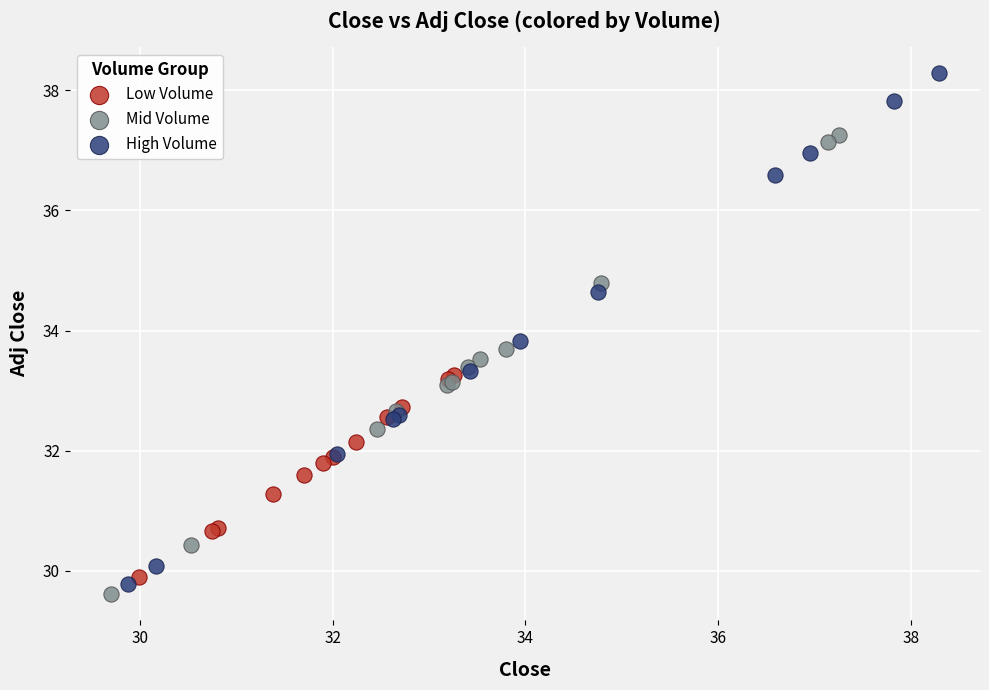

Which series has the widest spread of Y values?

High Volume